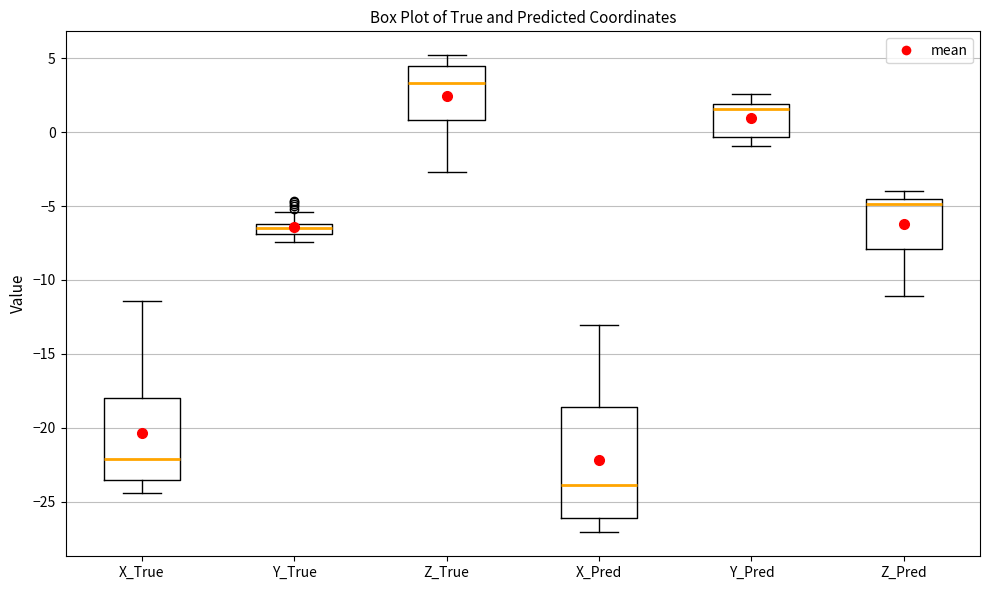

Which box's median line is the highest?

Z_True